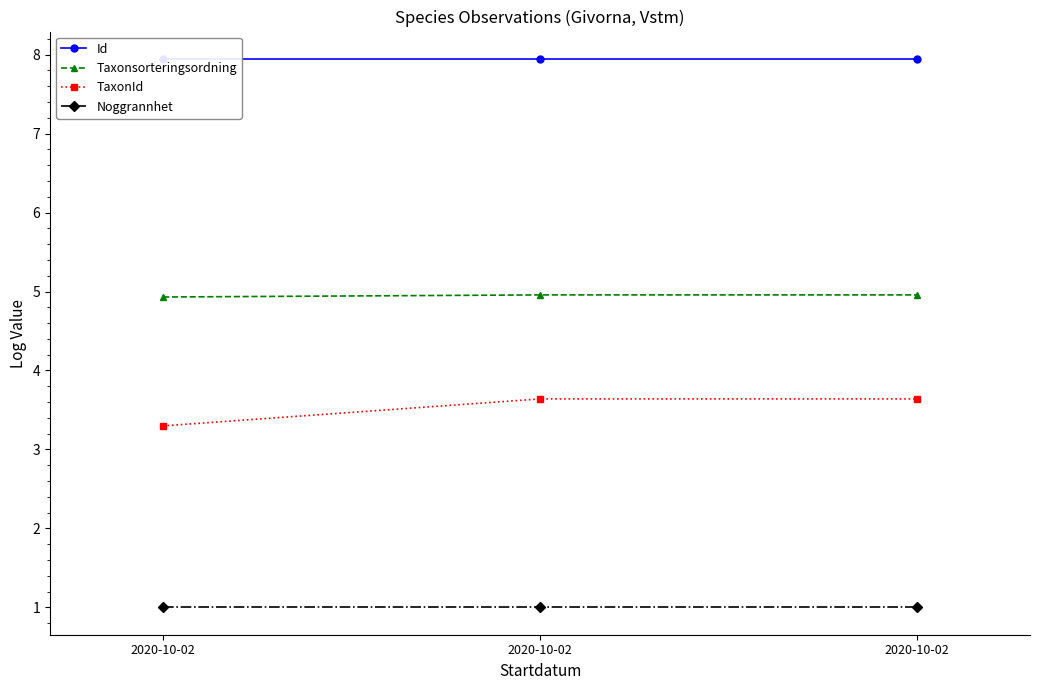

Which has a higher value, 2020-10-02 or 2020-10-02?

2020-10-02